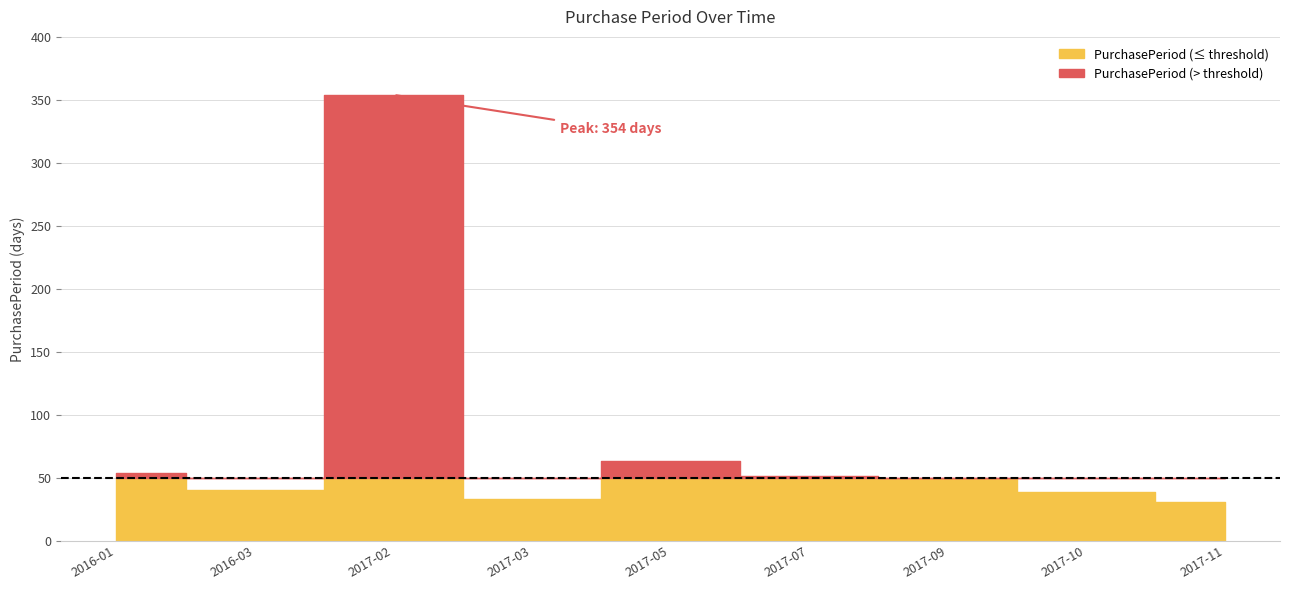

At which category does the chart reach its peak across all series?

2017-02-24